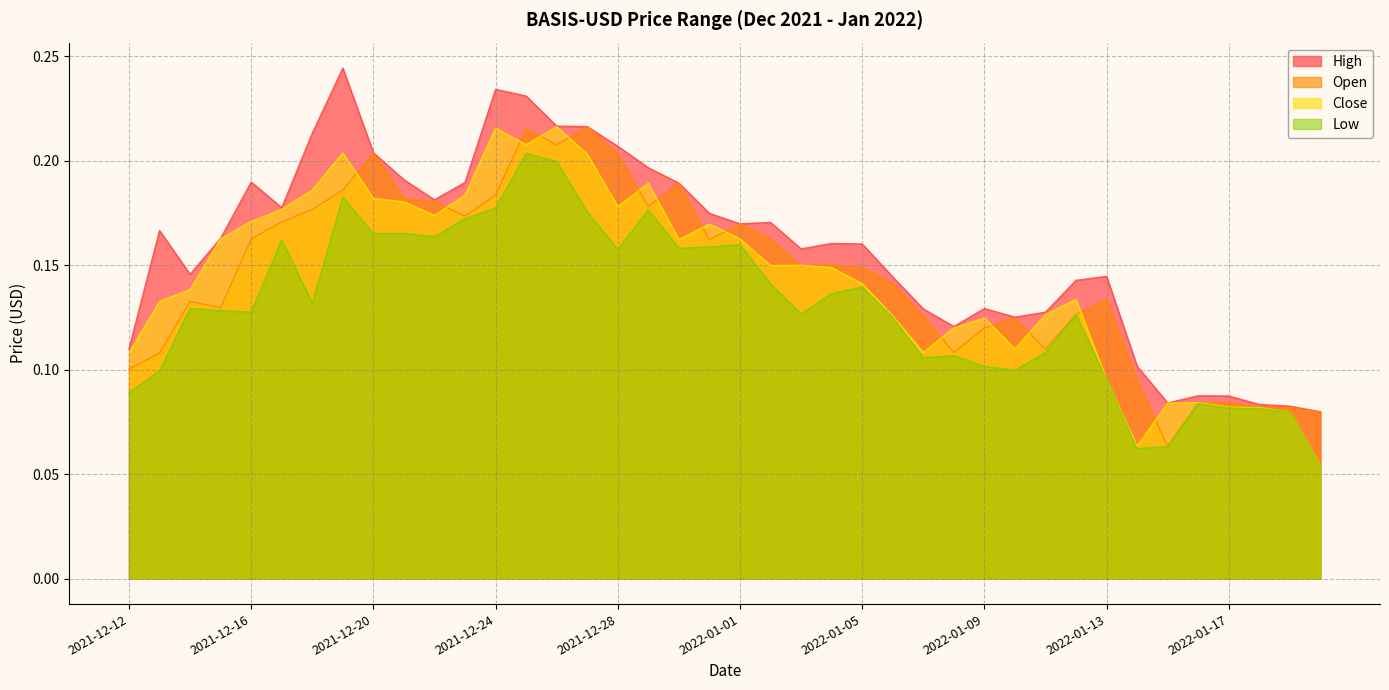

True or false: Open and High cross at least once.

False